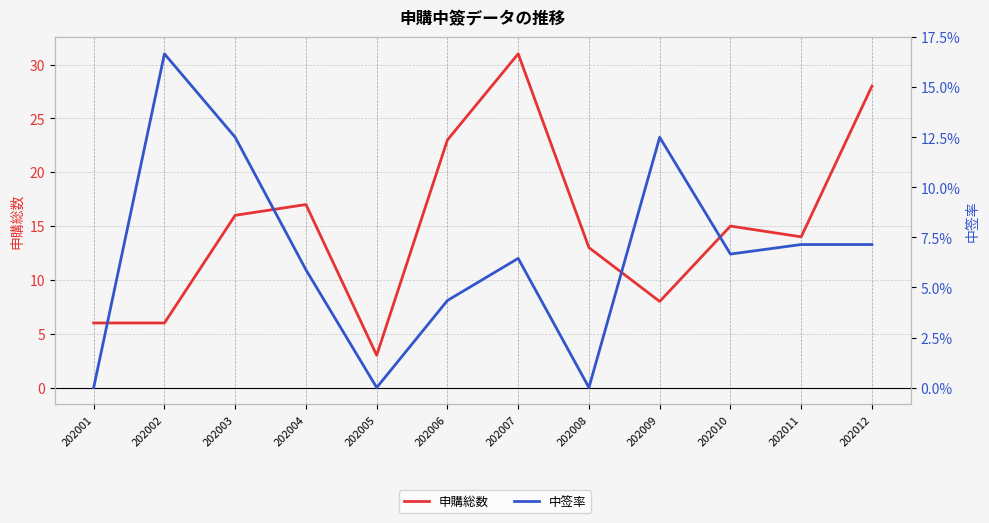

How many values in the 中签率 series exceed 0?

9